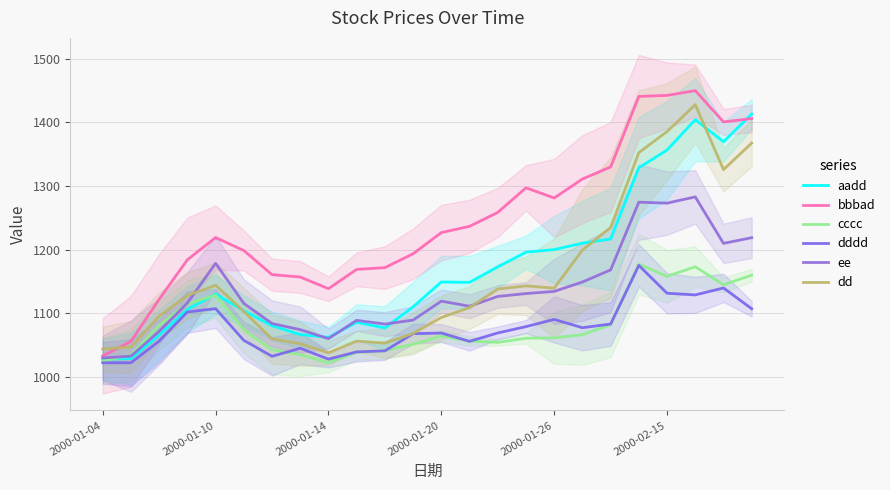

Rank the series at 17 from highest to lowest value.

bbbad, aadd, dd, ee, dddd, cccc